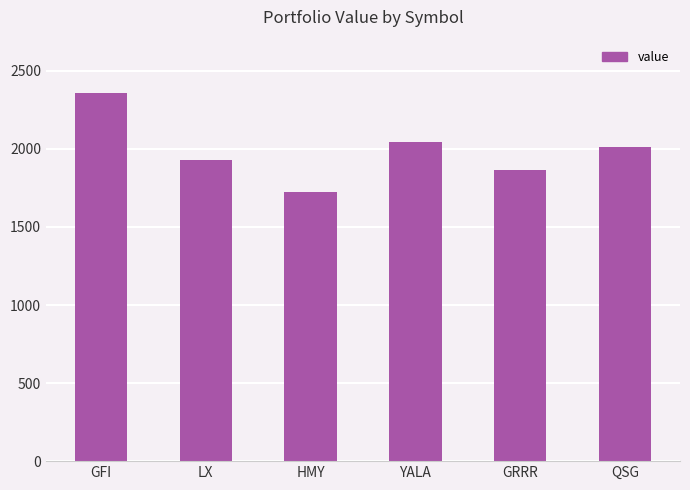

Reading left to right, transcribe all the data shown in this chart.

2359.0	1927.4	1725.6	2041.6	1862.2	2010.0